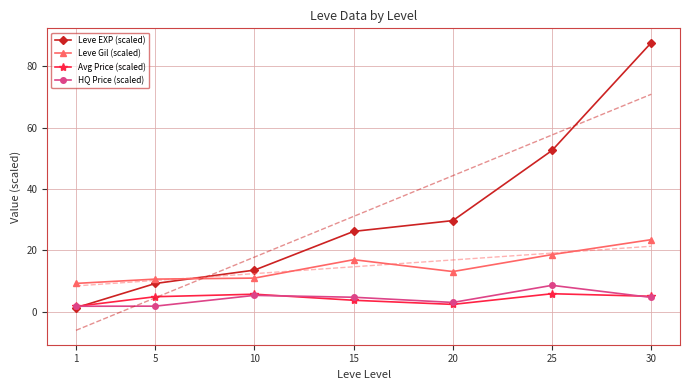

Reading left to right, transcribe all the data shown in this chart.

Leve EXP (scaled): 1=1.3	5=9.2	10=13.5	15=26.2	20=29.7	25=52.6	30=87.7
Leve Gil (scaled): 1=9.2	5=10.6	10=10.9	15=16.9	20=13.1	25=18.6	30=23.5
Avg Price (scaled): 1=1.7	5=4.9	10=5.7	15=3.7	20=2.4	25=5.8	30=5.0
HQ Price (scaled): 1=1.7	5=1.8	10=5.3	15=4.7	20=3.0	25=8.6	30=4.6